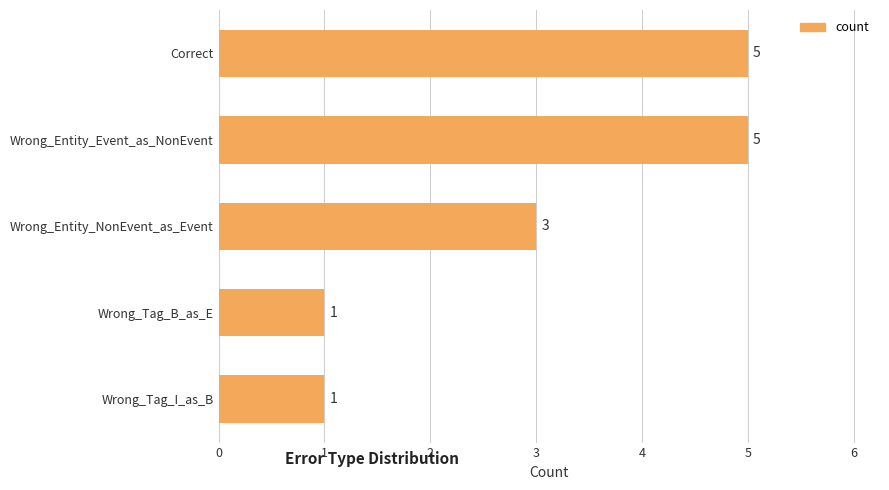

What is the sum of all values?

15